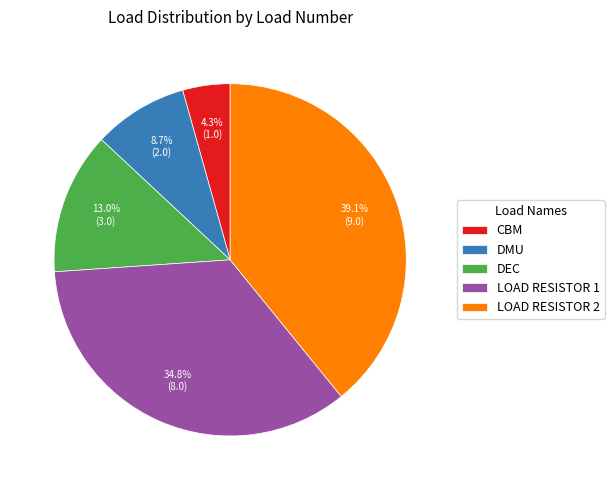

Which slice is the largest?

LOAD RESISTOR 2